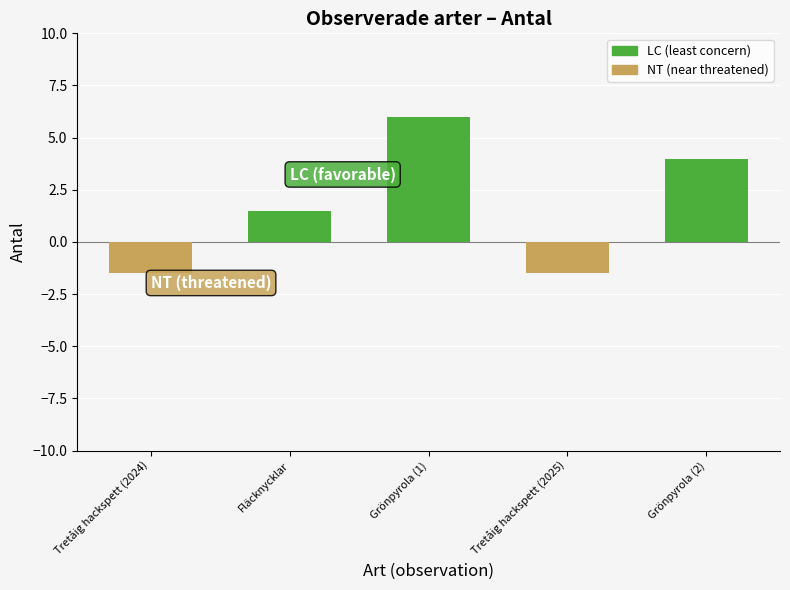

What is the sum of the values at Tretåig hackspett (2025) and Grönpyrola (1)?

4.5